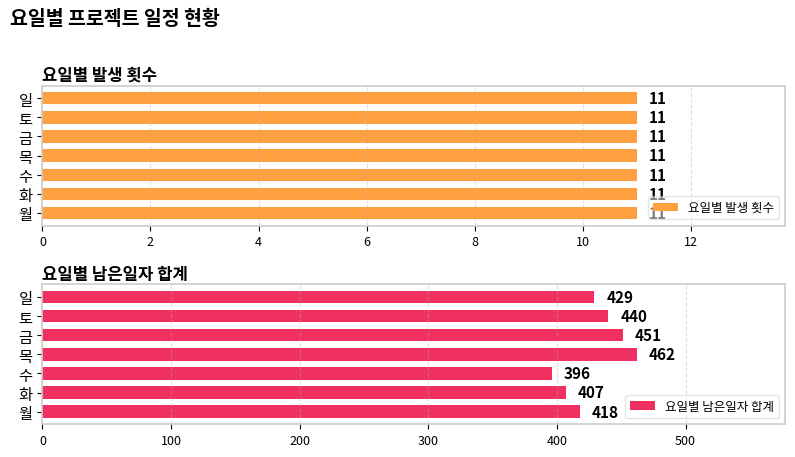

The 요일별 남은일자 합계 series shows 161 at 금. True or false?

False